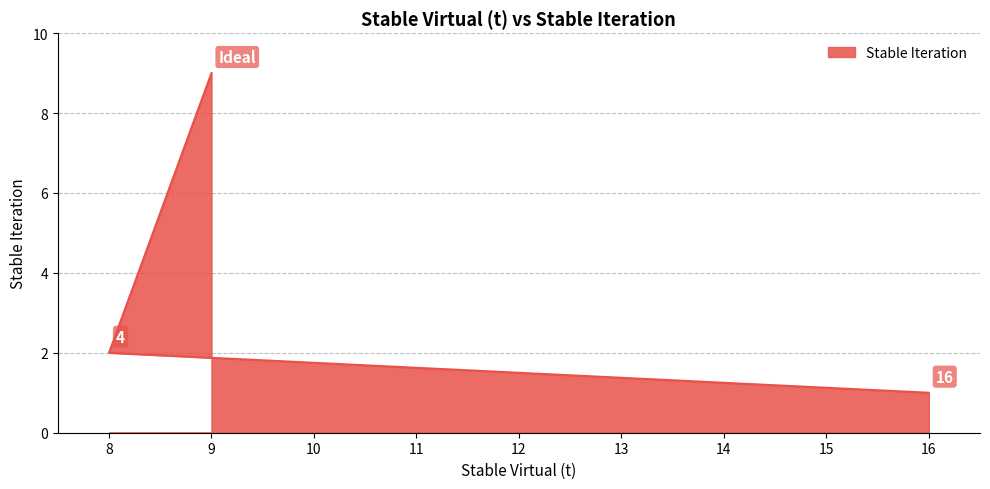

List the labels in order of value, largest first.

9, 8, 16